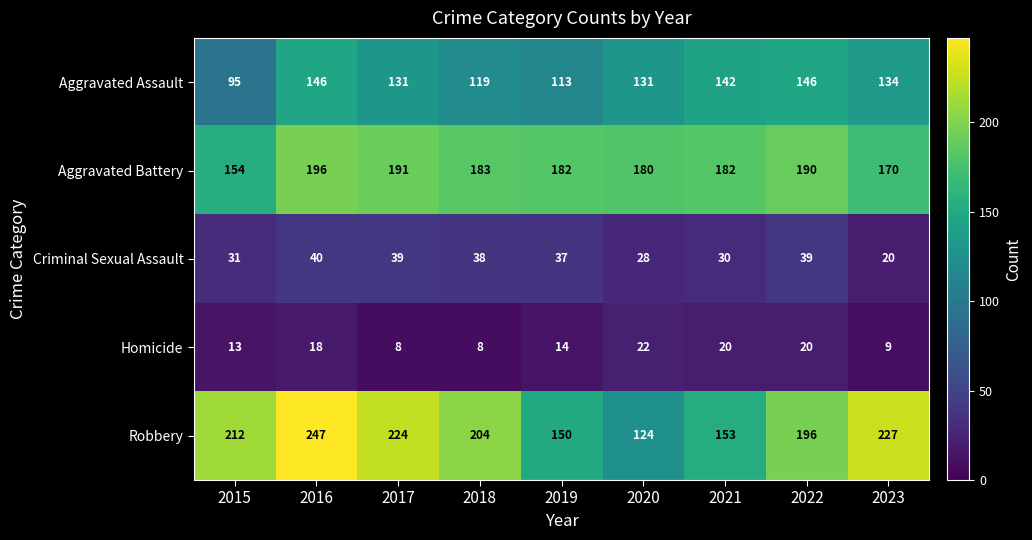

Between 2015 and 2022, which series saw the biggest shift?

Aggravated Assault